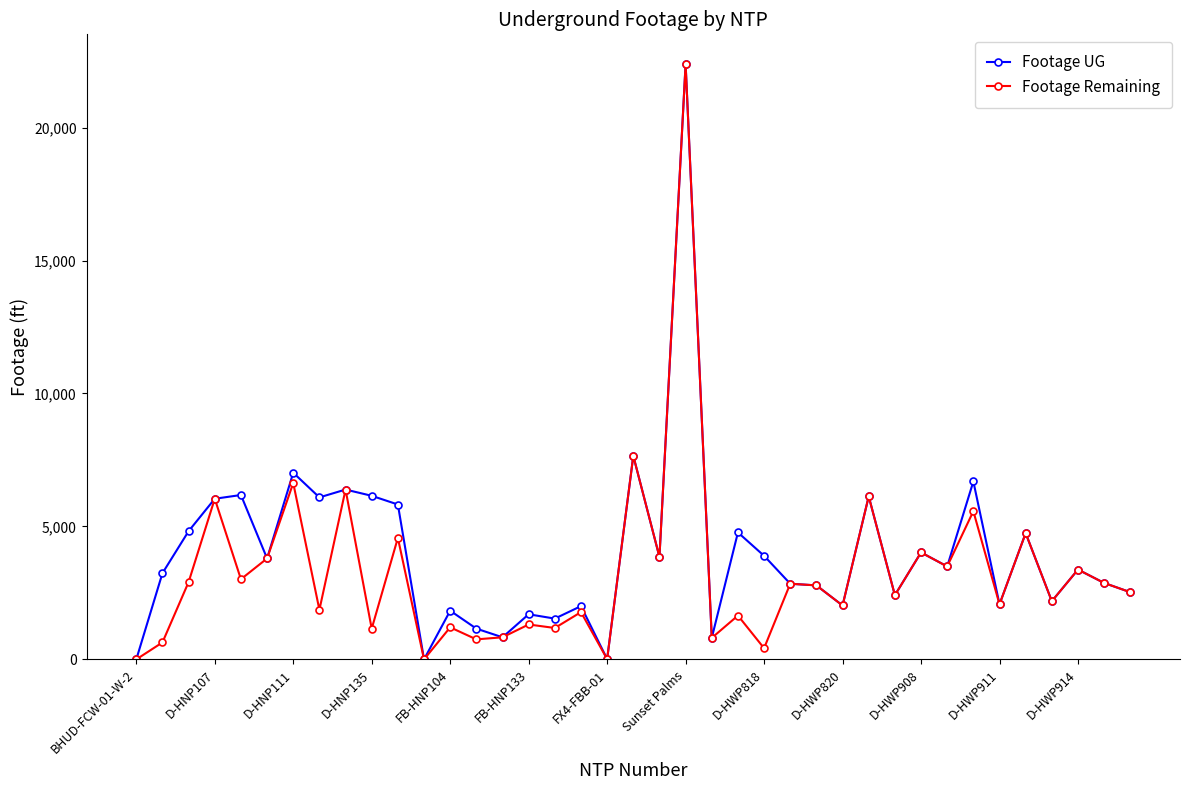

Does the chart display data point markers on the line(s)?

Yes